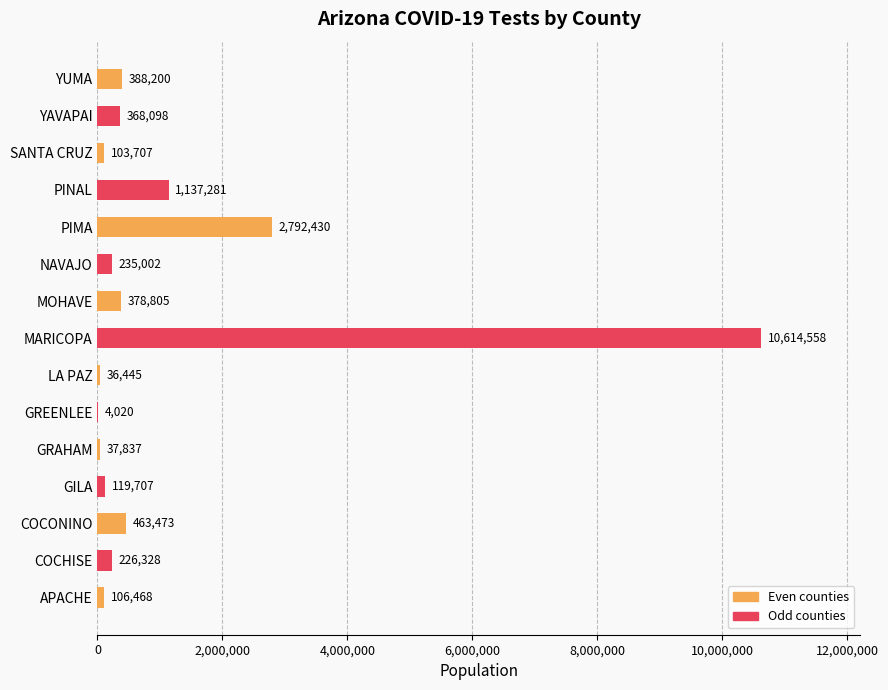

True or false: the data shows 463473 at COCONINO.

True